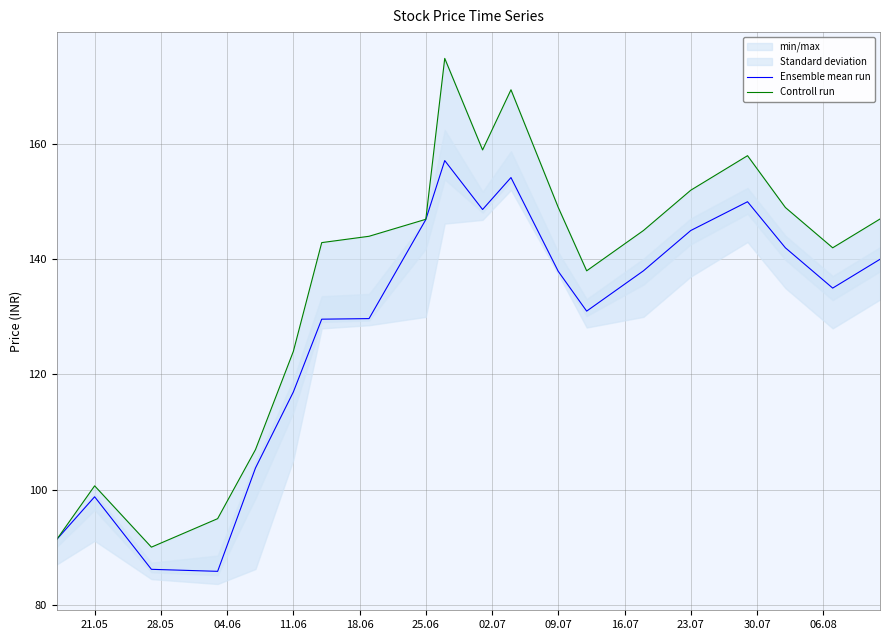

Is it true that Ensemble mean run equals 131.0 at 21.05?

False